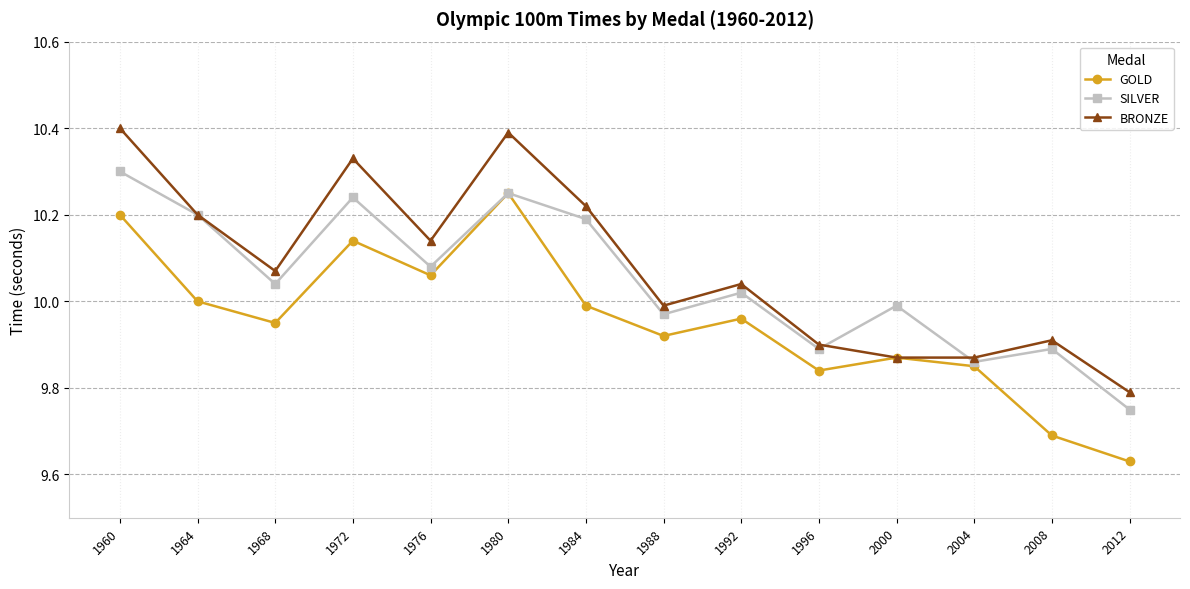

Which series changed the most between 1988 and 2000?

BRONZE